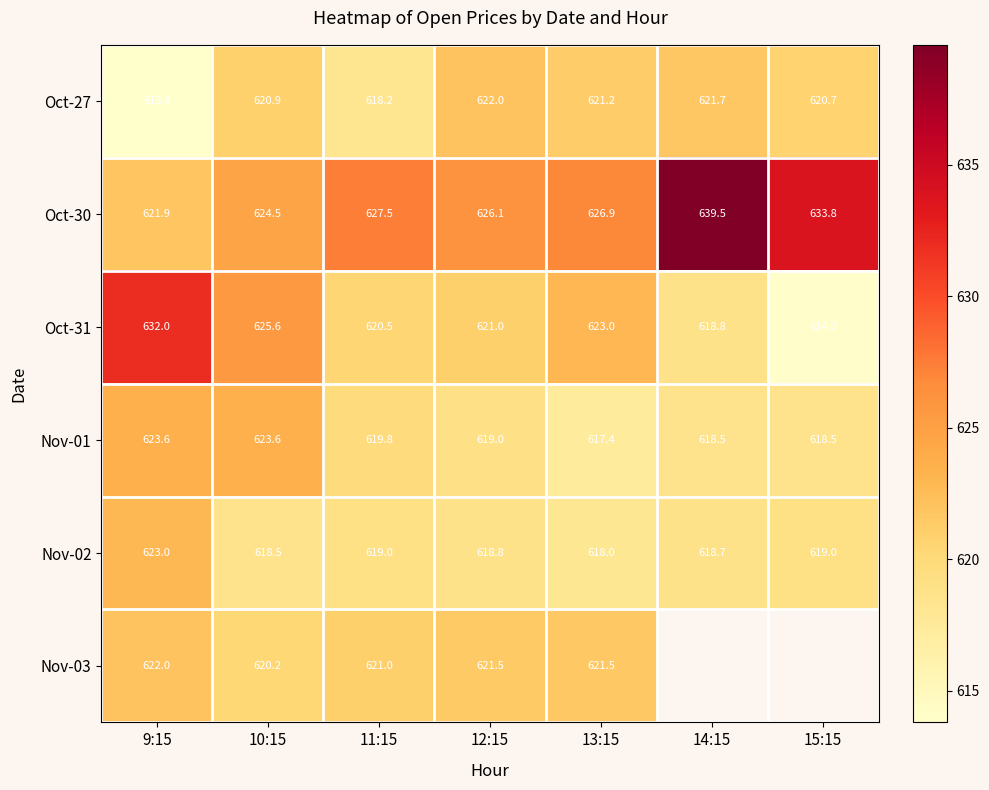

At how many categories does at least one series exceed 630?

3